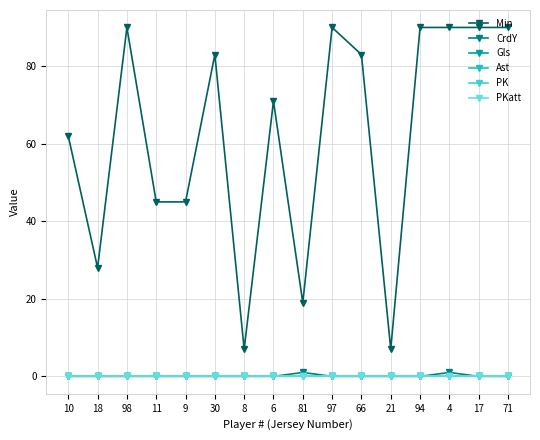

What is the sum of all CrdY values?

2